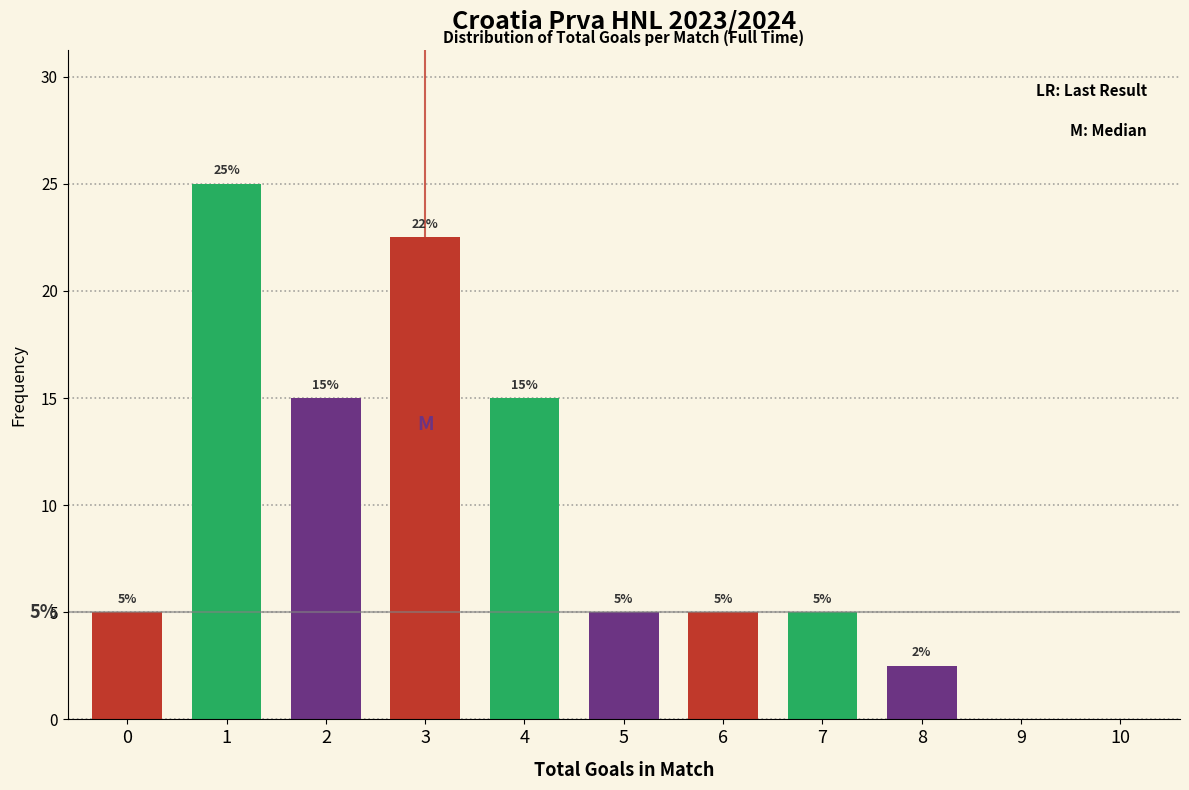

The chart shows a value of 5.0 at 6. True or false?

True